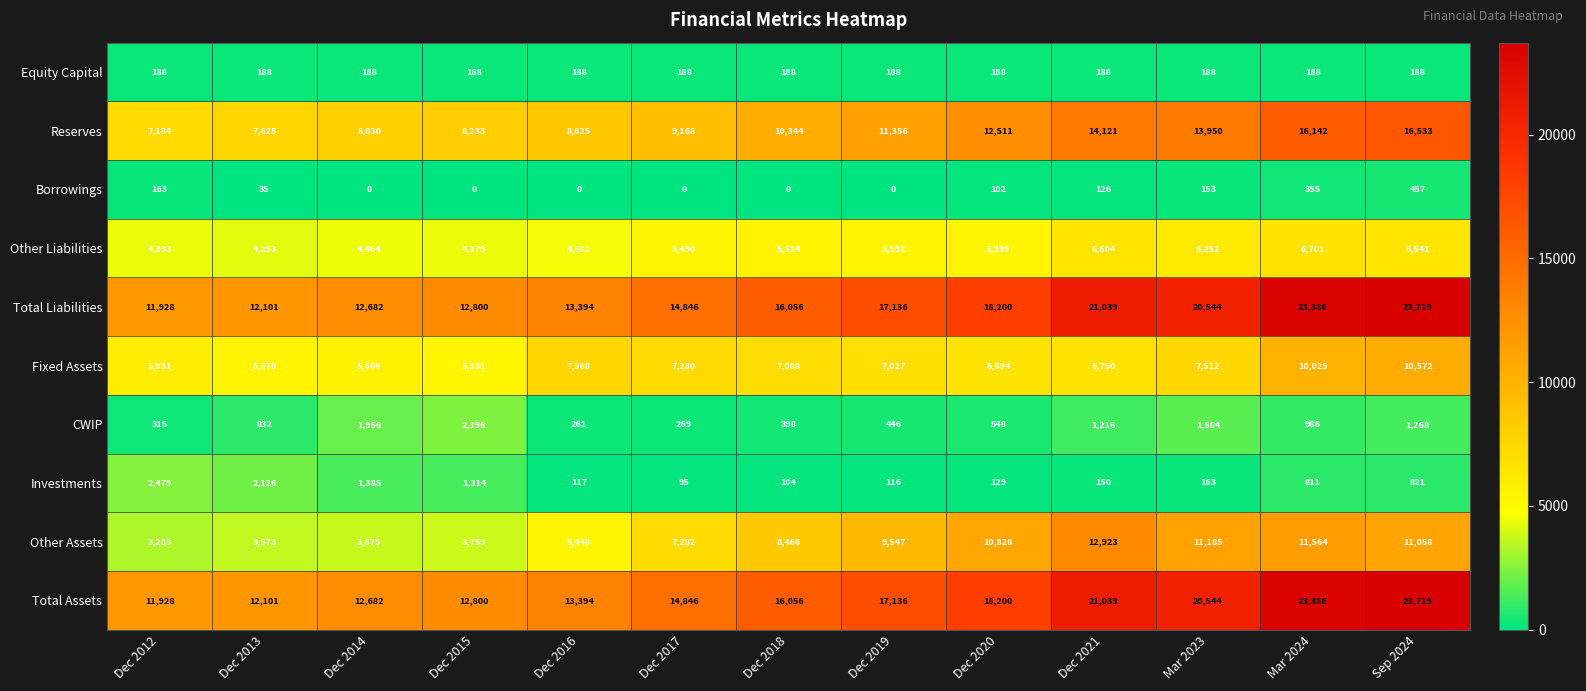

Which category has the highest value in the Total Assets series?

Sep 2024